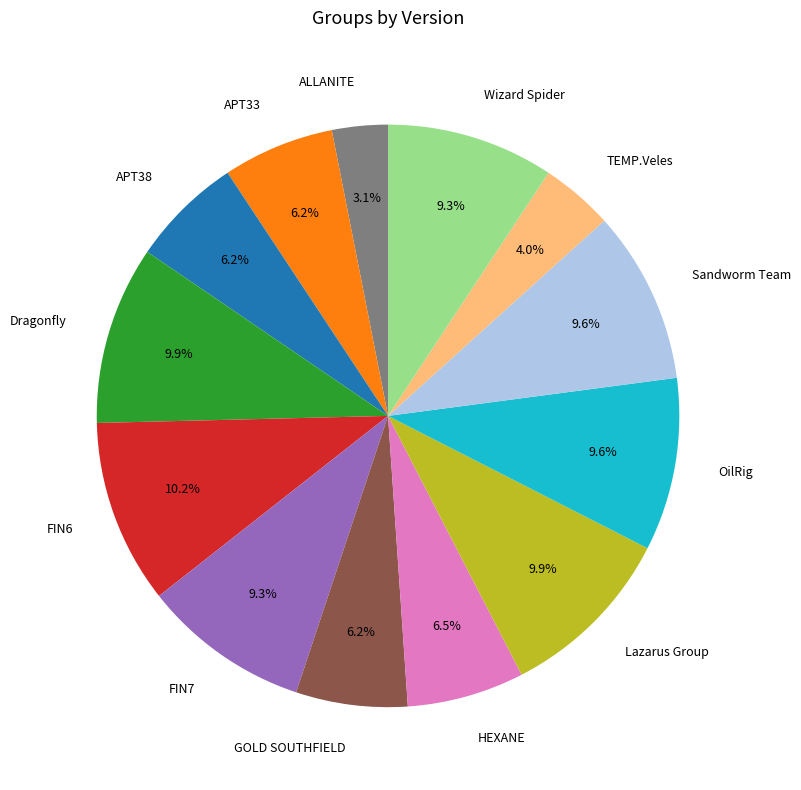

What is the ratio of the value at HEXANE to the value at FIN7?

0.7